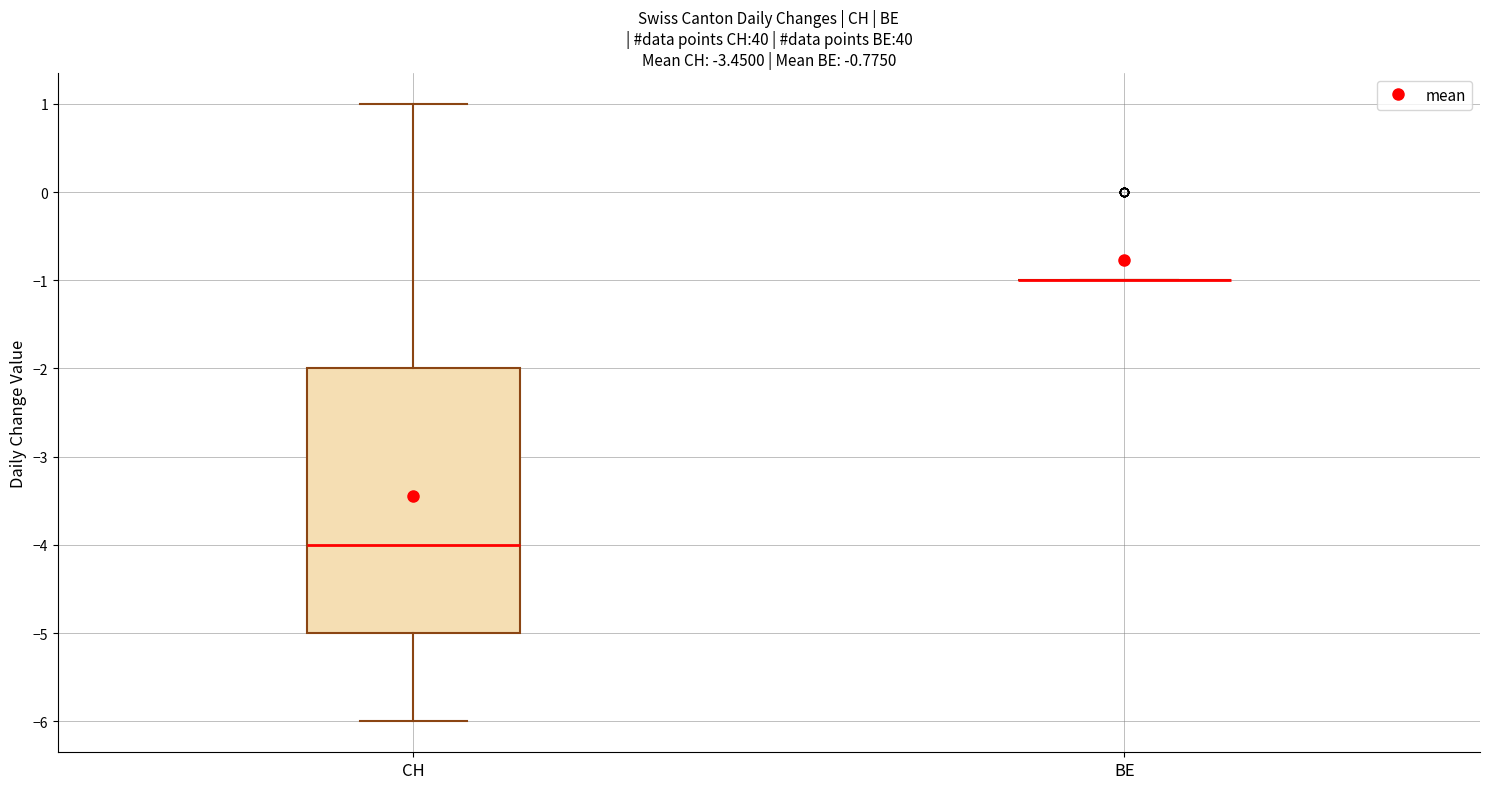

Reading left to right, read every box against the y-axis: the position of its median line, the range the box covers, and the ends of its whiskers. The values are not printed on the chart, so give them approximately, as read against the axis.

CH: median -4, box -5 to -2, whiskers -6 to 1
BE: box collapsed to a line at -1, whiskers -1 to -1